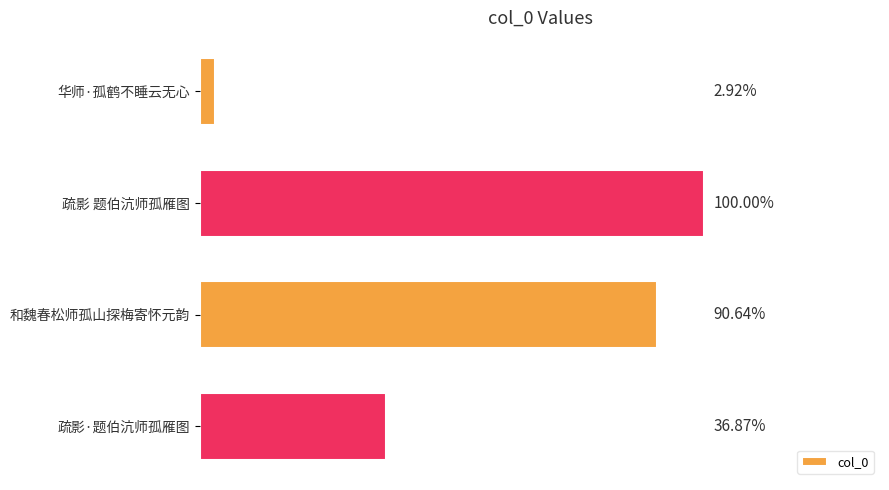

Are the bars horizontal?

Yes